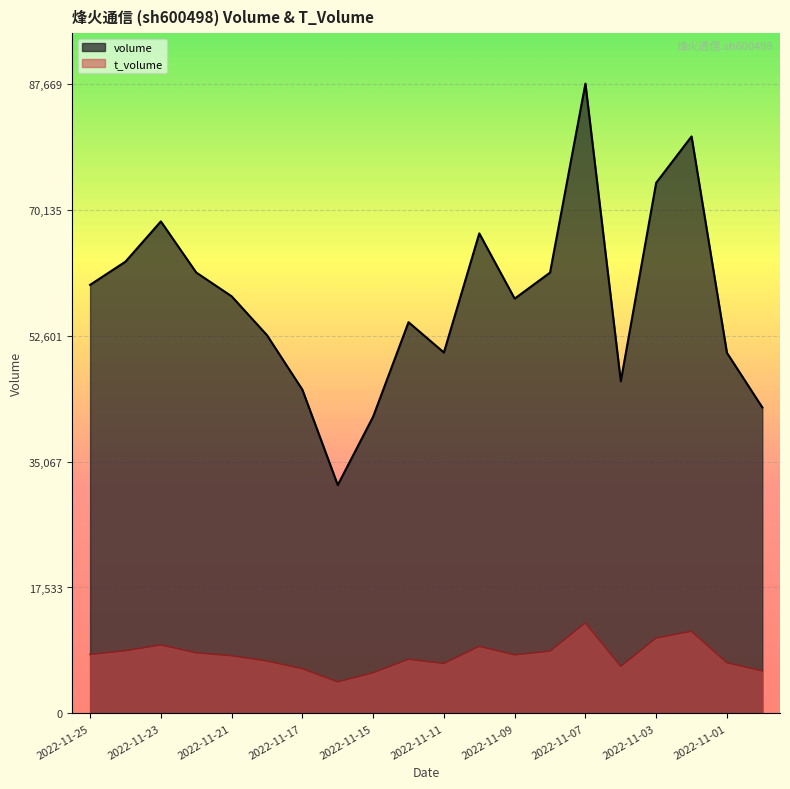

Is the value of volume at 2022-11-16 greater than the value of t_volume at 2022-11-11?

Yes